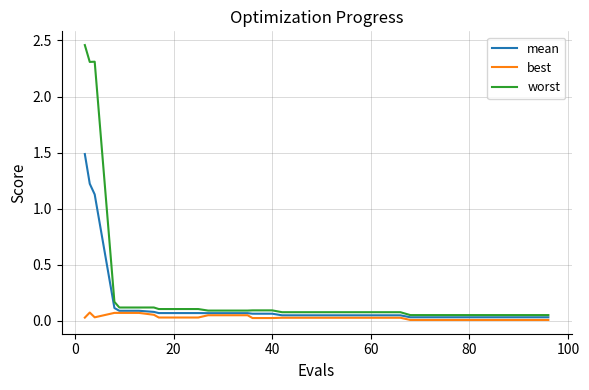

Rank the series by their average value, from highest to lowest.

worst, mean, best